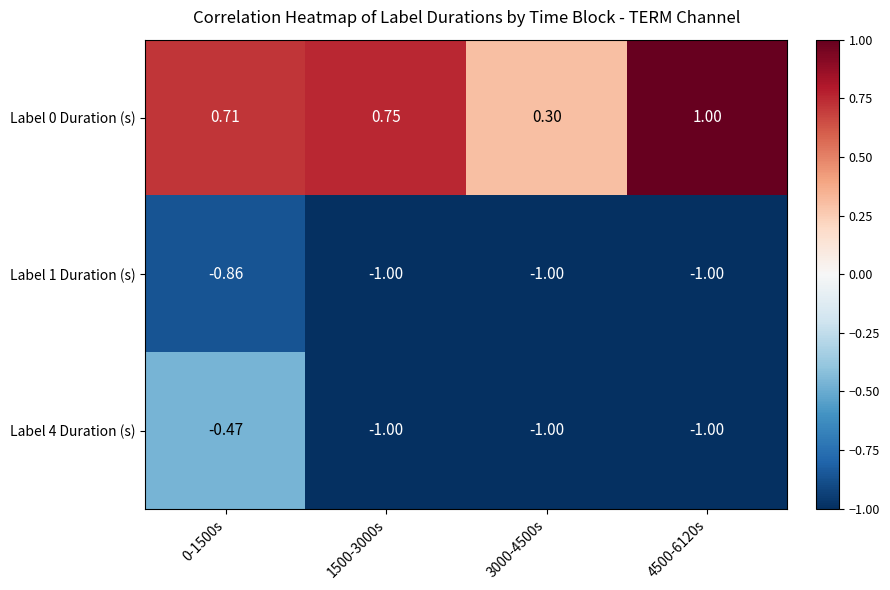

Is the value of Label 1 Duration (s) at 0-1500s greater than the value of Label 0 Duration (s) at 1500-3000s?

No